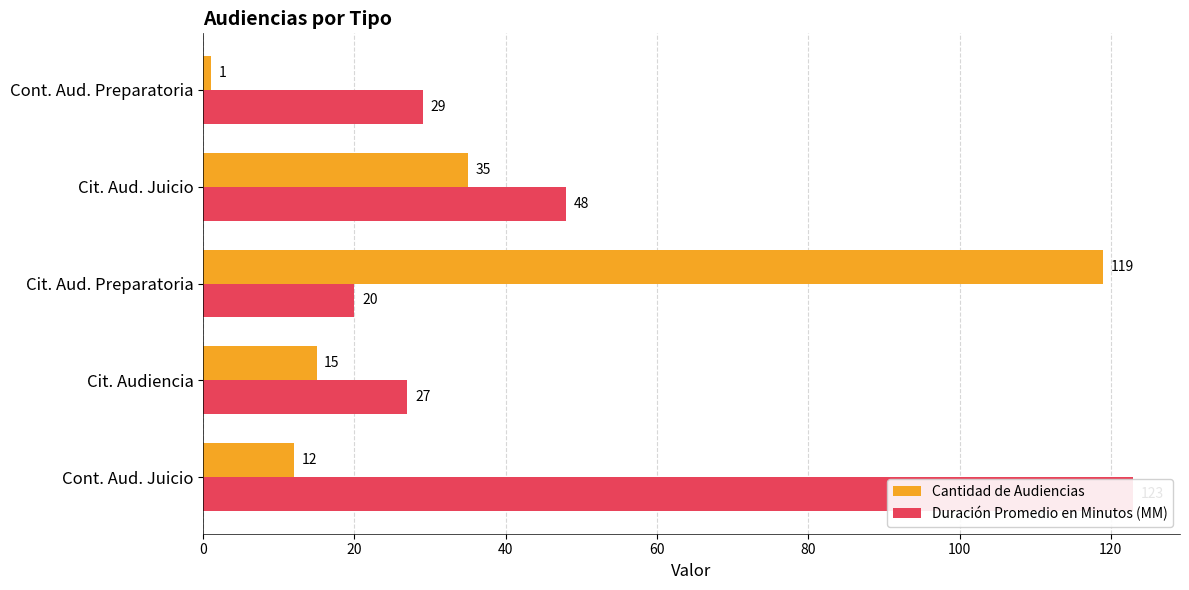

What is the difference between the maximum and minimum values in the Cantidad de Audiencias series?

118